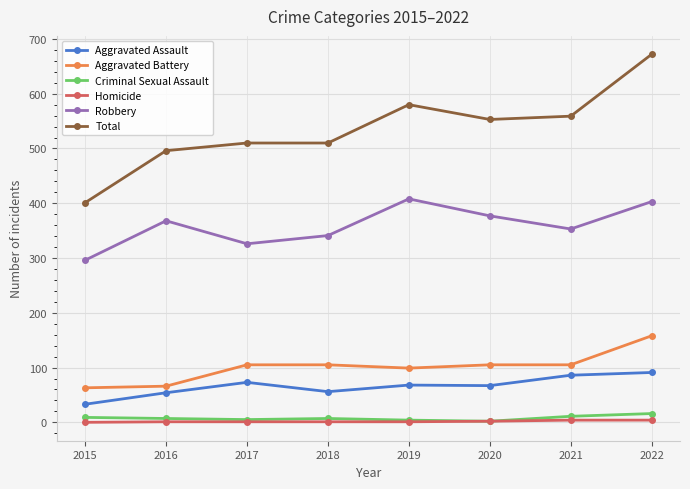

The value of Aggravated Assault at 2019 is 68. True or false?

True